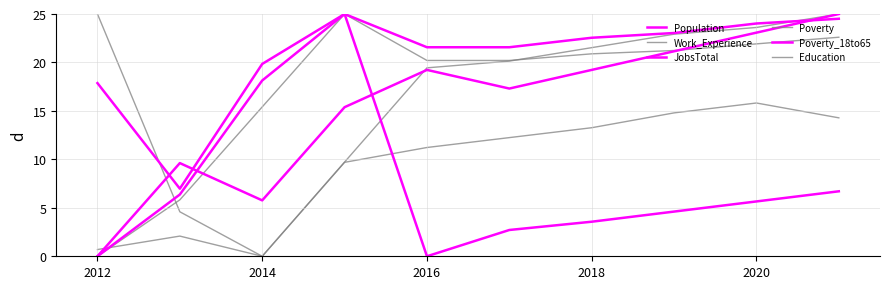

What is the maximum value shown in the chart?

25.0